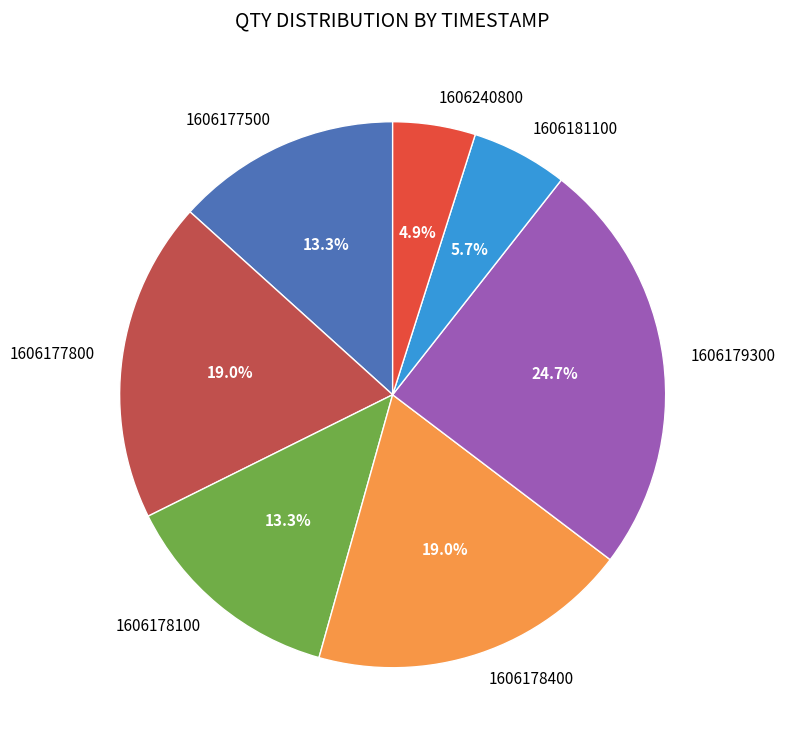

Which category has the smallest portion of the pie?

1606240800